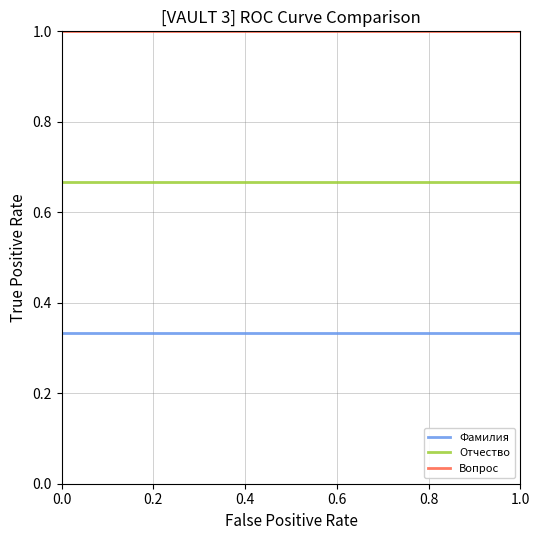

What is the greatest value displayed?

1.0